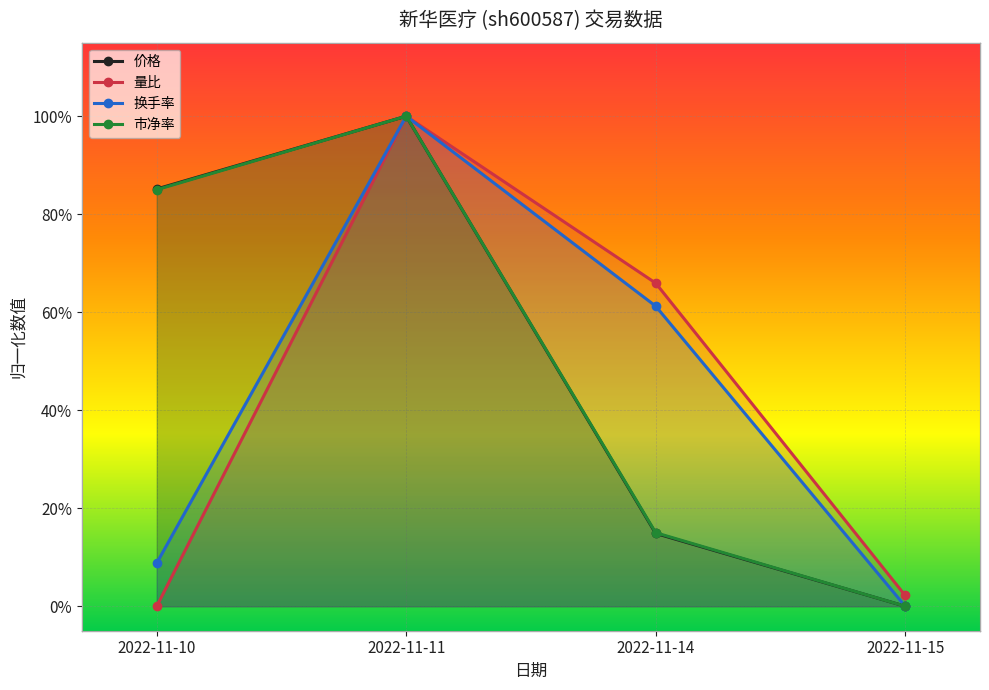

Between 2022-11-15 and 2022-11-11, which is larger?

2022-11-11